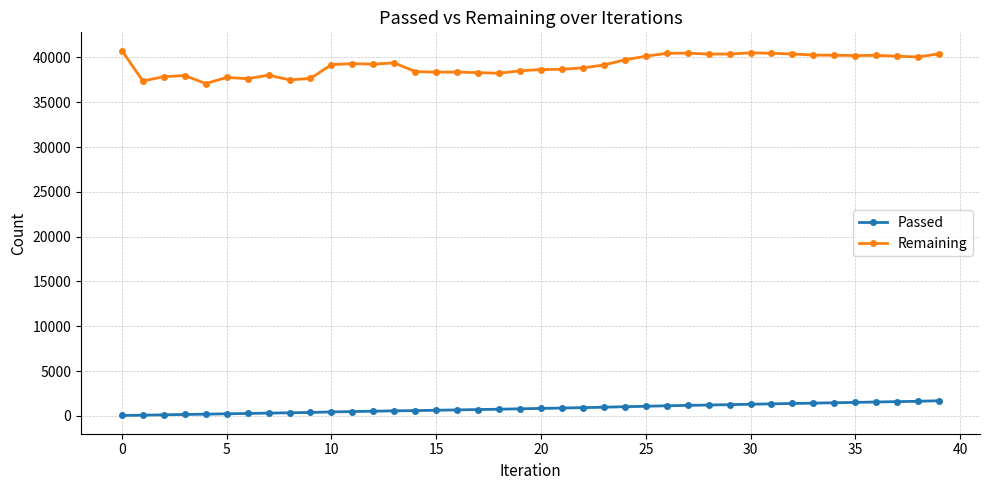

Rank the series by their maximum value, from lowest to highest.

Passed, Remaining